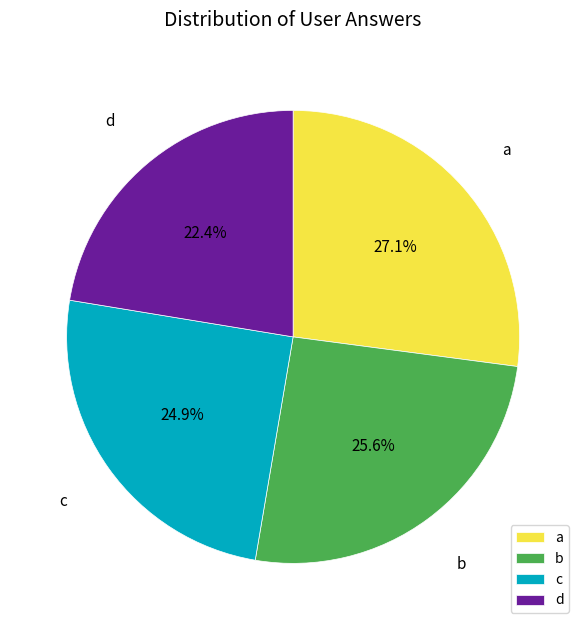

How many slices are in this pie chart?

4